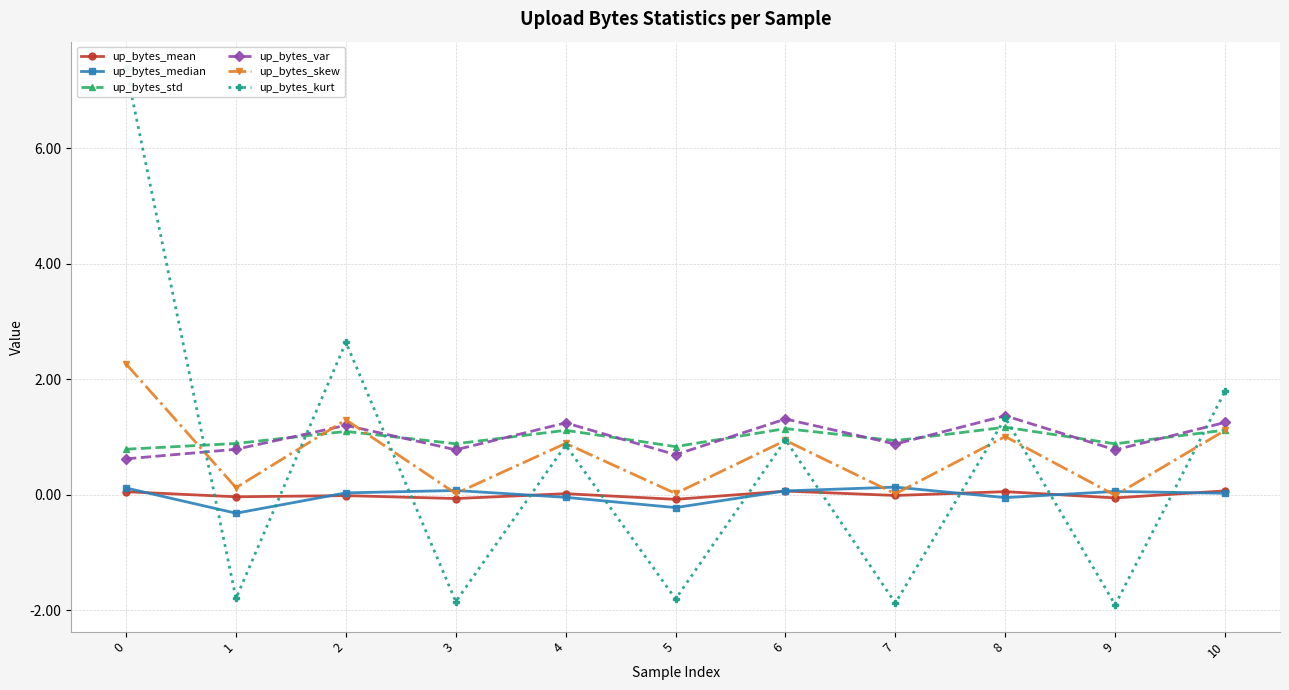

Count the number of categories in the chart.

11